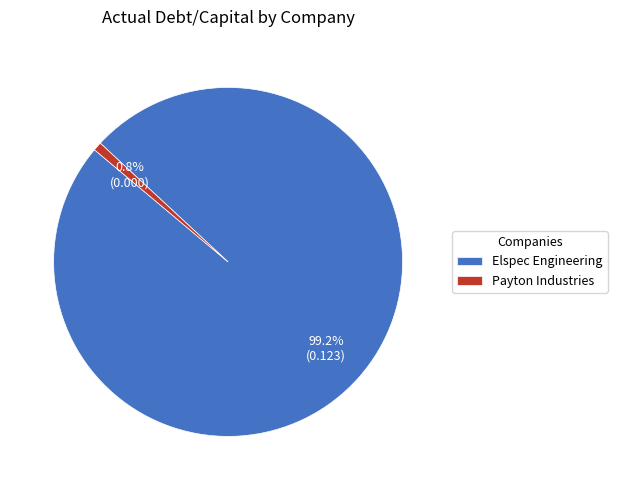

Combined, what portion of the pie is Elspec Engineering and Payton Industries?

100.0%